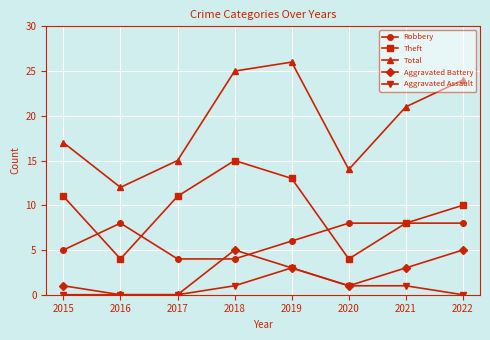

What is the total value across all series at 2022?

47